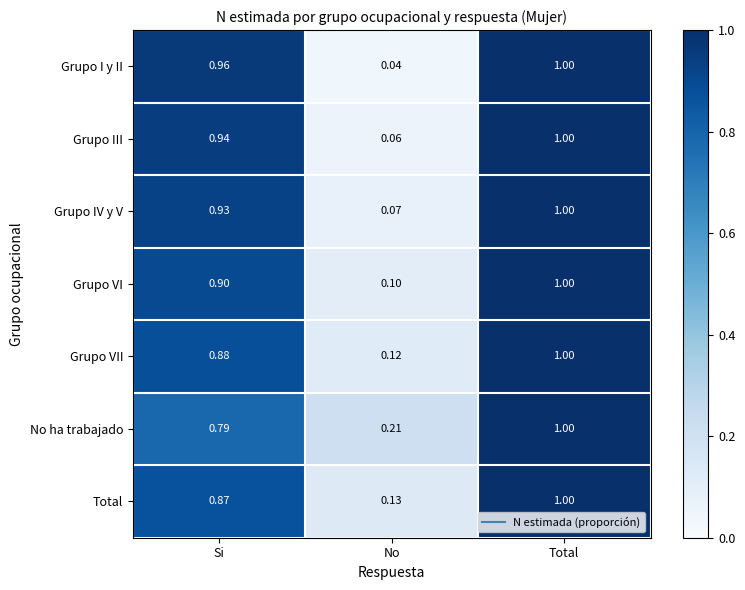

At which label is Grupo VII closest to 0?

No